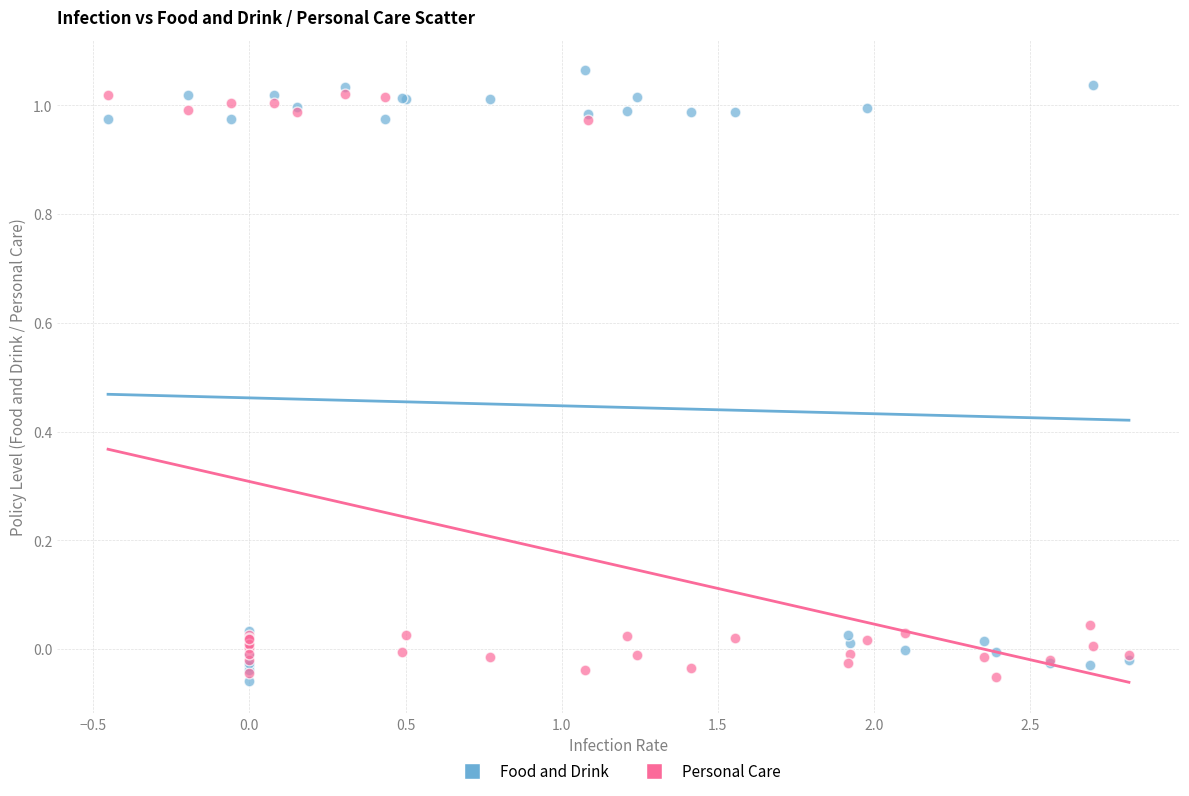

What is the X range (max minus min) for the scatter plot?

3.3